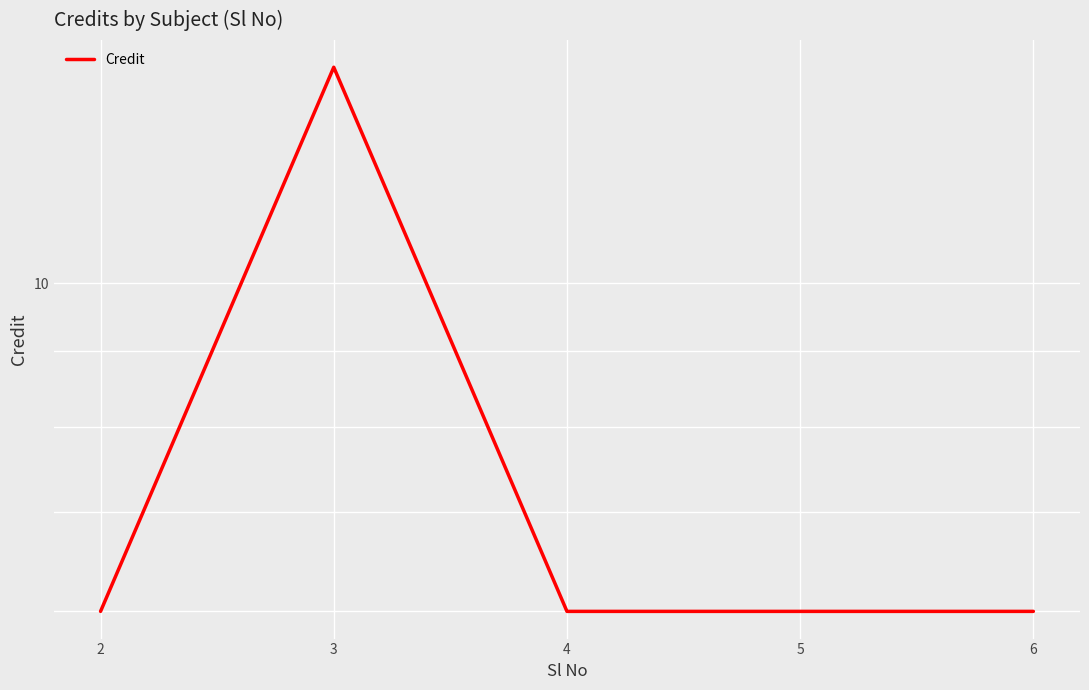

How many lines are shown in the chart?

1